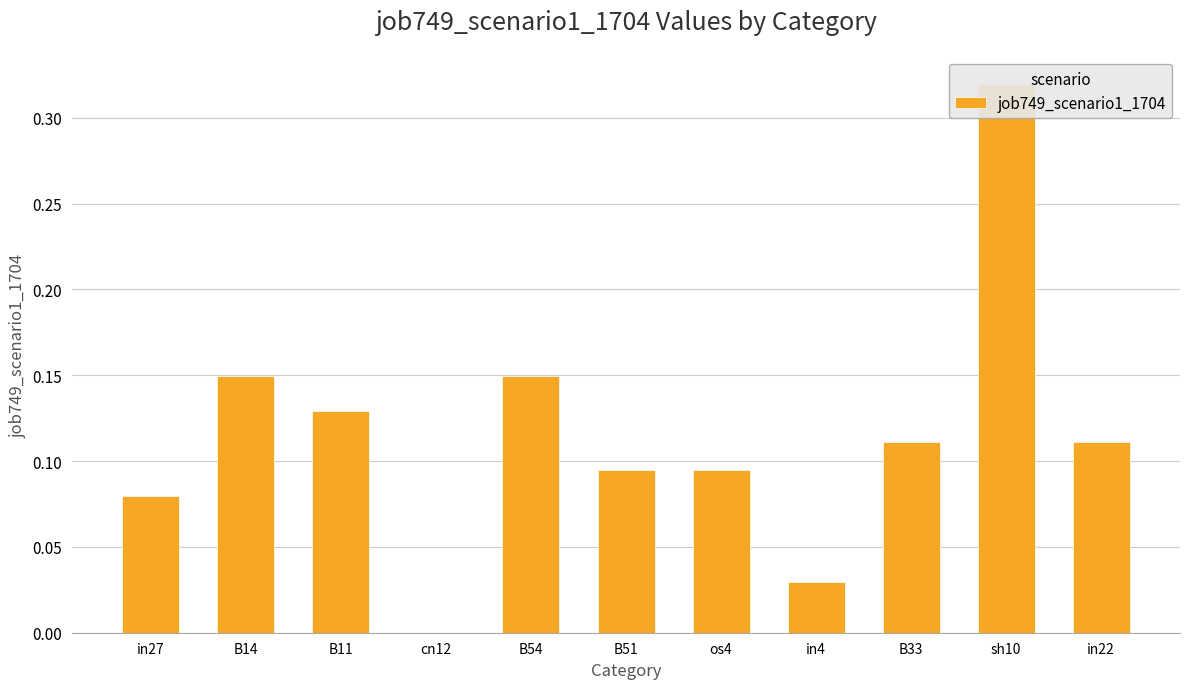

What is the value of the 1st bar from the left?

0.1